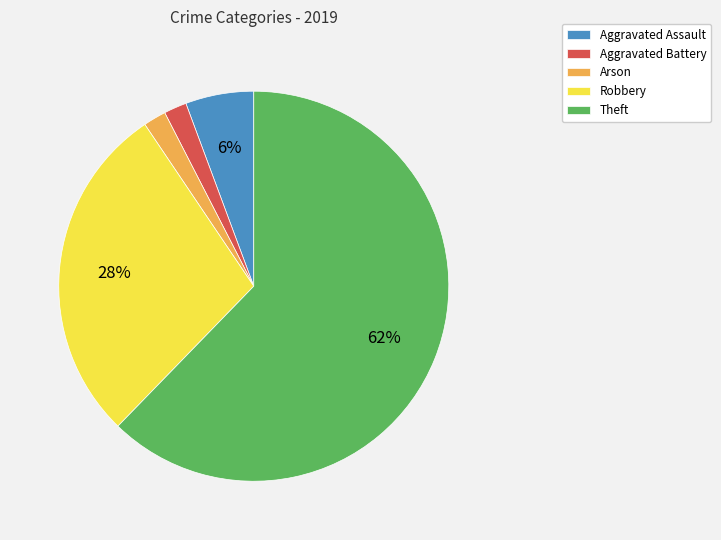

Is it true that Robbery is 40% of the pie?

False